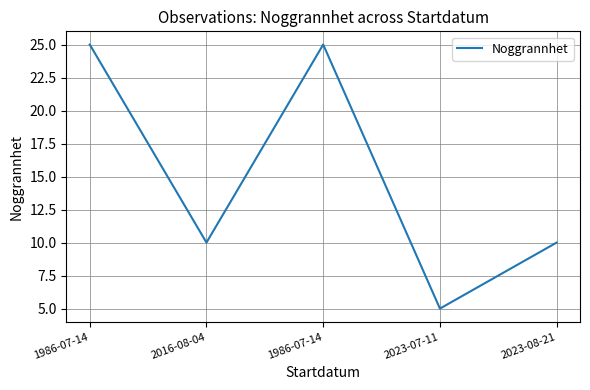

Count the number of data series in this chart.

1